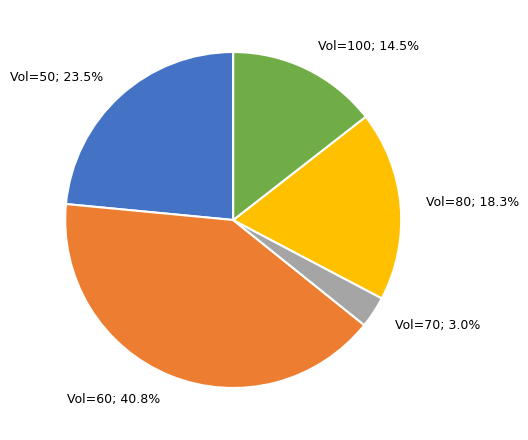

Is there any slice that represents more than half of the pie?

No